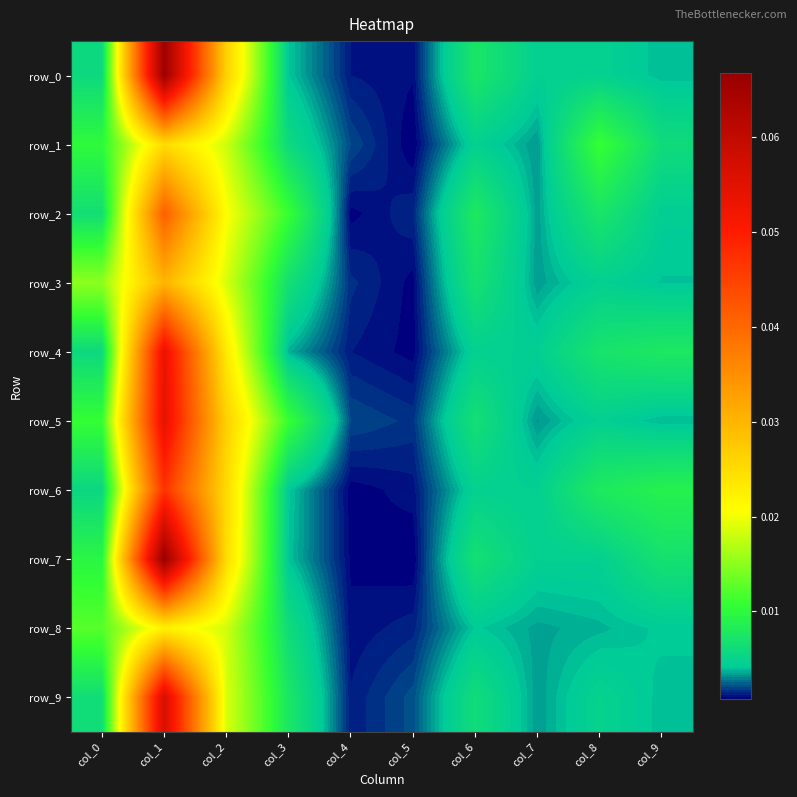

Which series has the largest range (max minus min)?

row_7